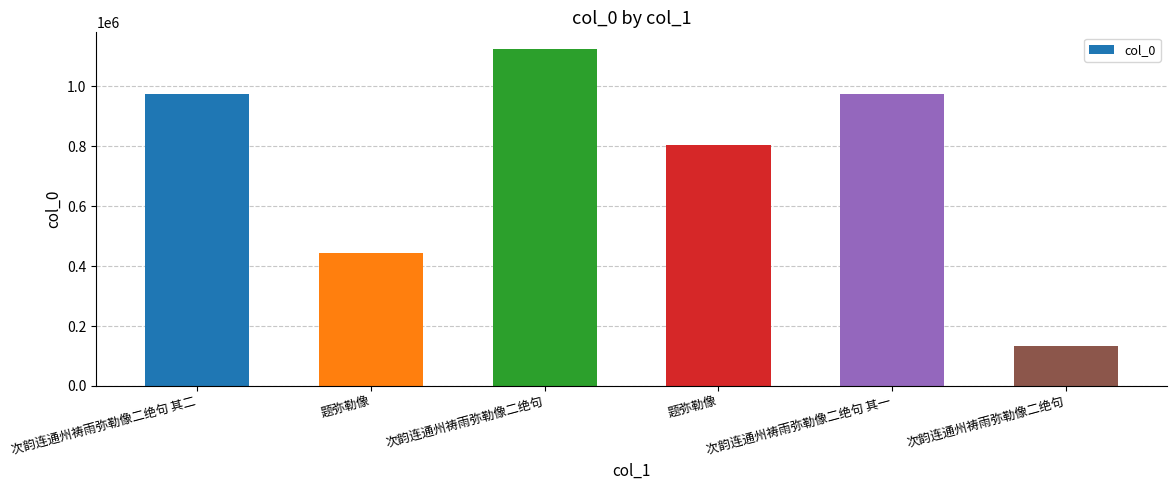

How many bars are there in total?

6